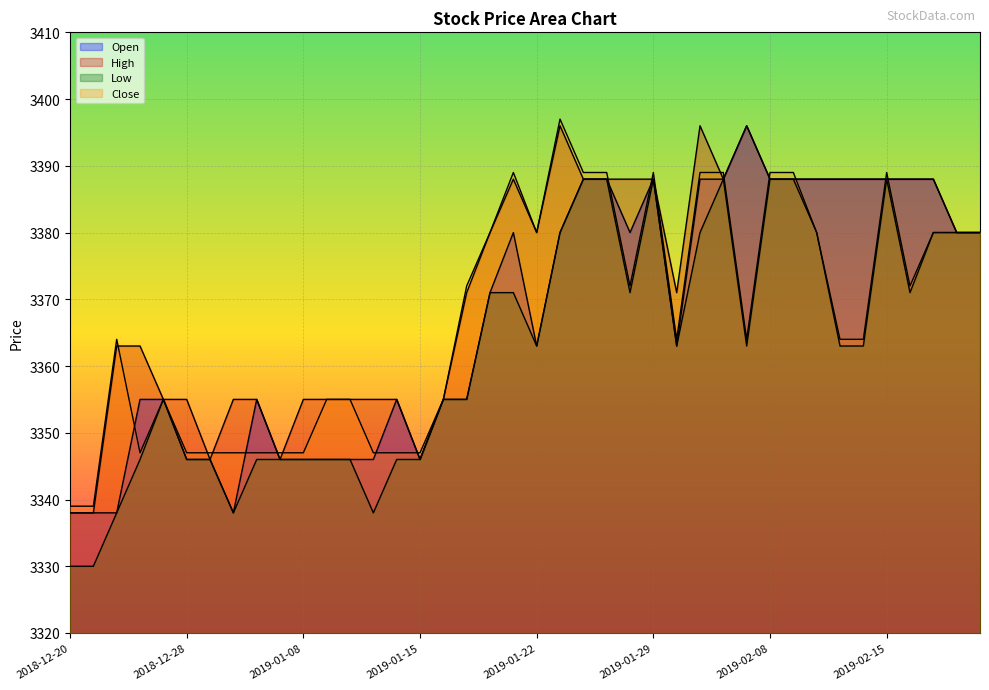

Rank the series by their maximum value, from lowest to highest.

Low, Open, High, Close